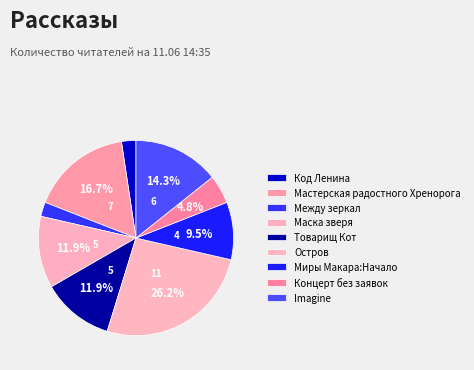

What is the ratio of the value at Миры Макара:Начало to the value at Остров?

0.4